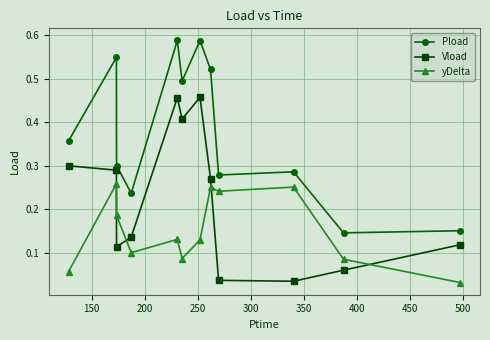

List the series in order of their overall mean, highest first.

Pload, Vload, yDelta